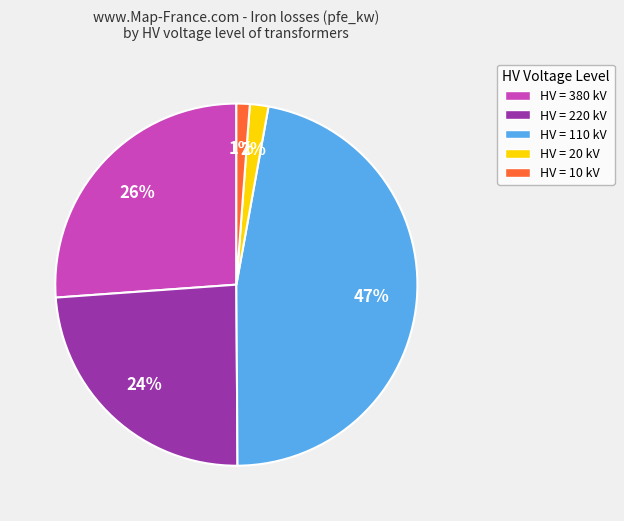

To the nearest percent, what portion does HV = 220 kV represent?

24%